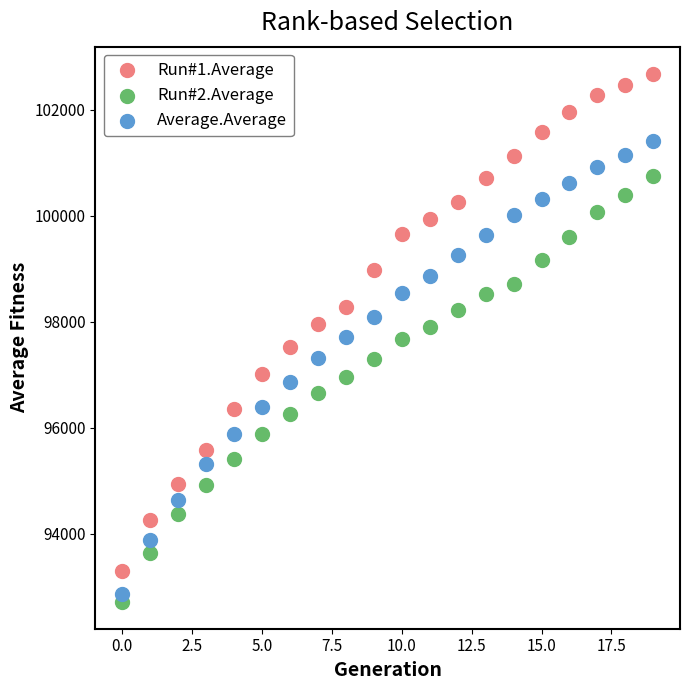

Which series contains the highest Y value?

Run#1.Average